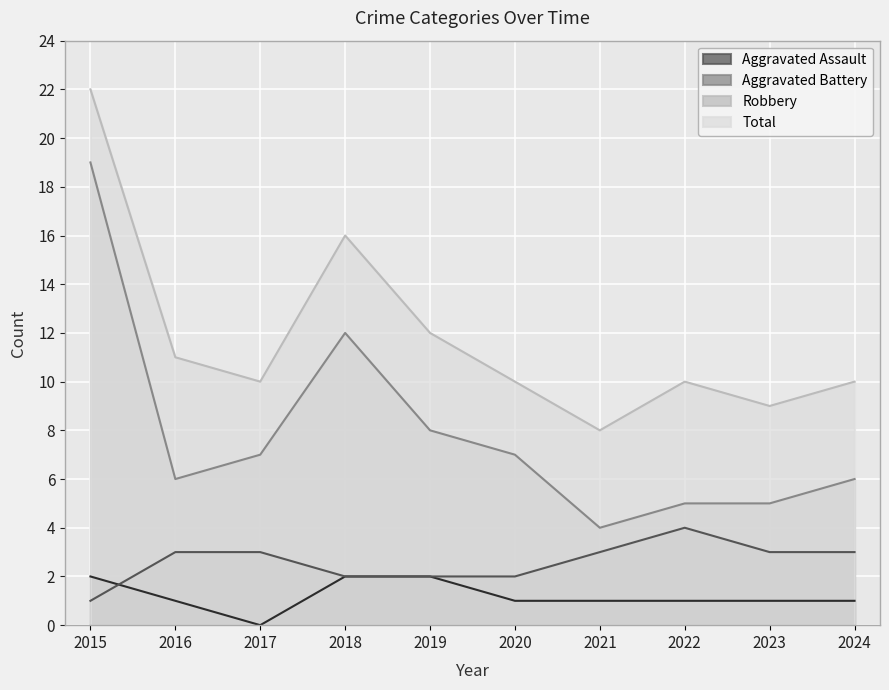

At which category does Total reach its first local peak?

2018